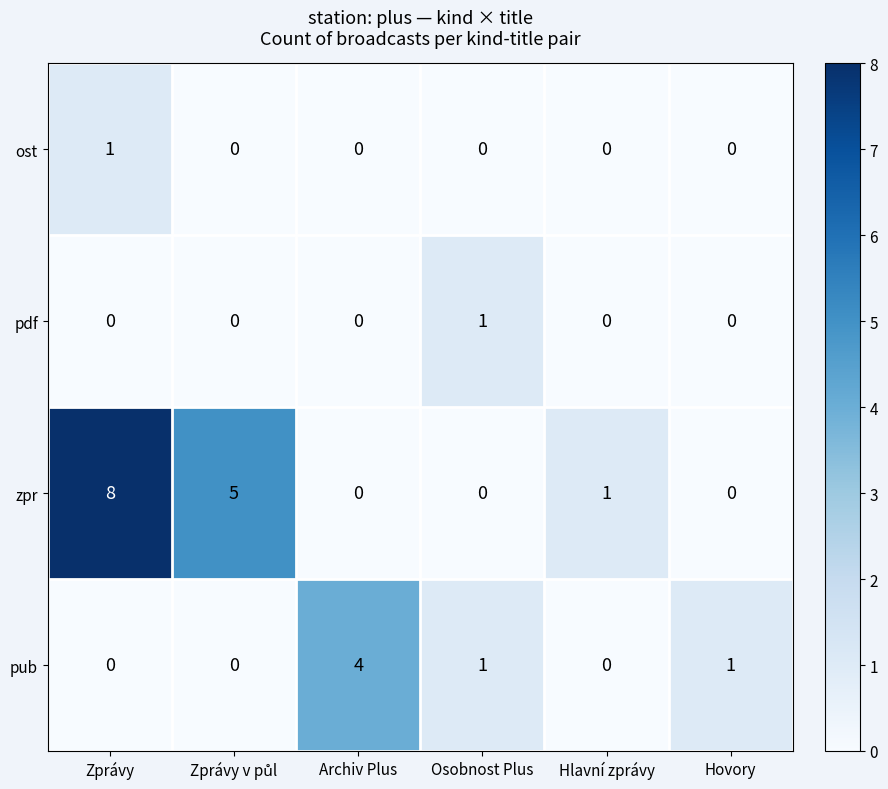

Count the zpr values in the range 0 to 5.

5